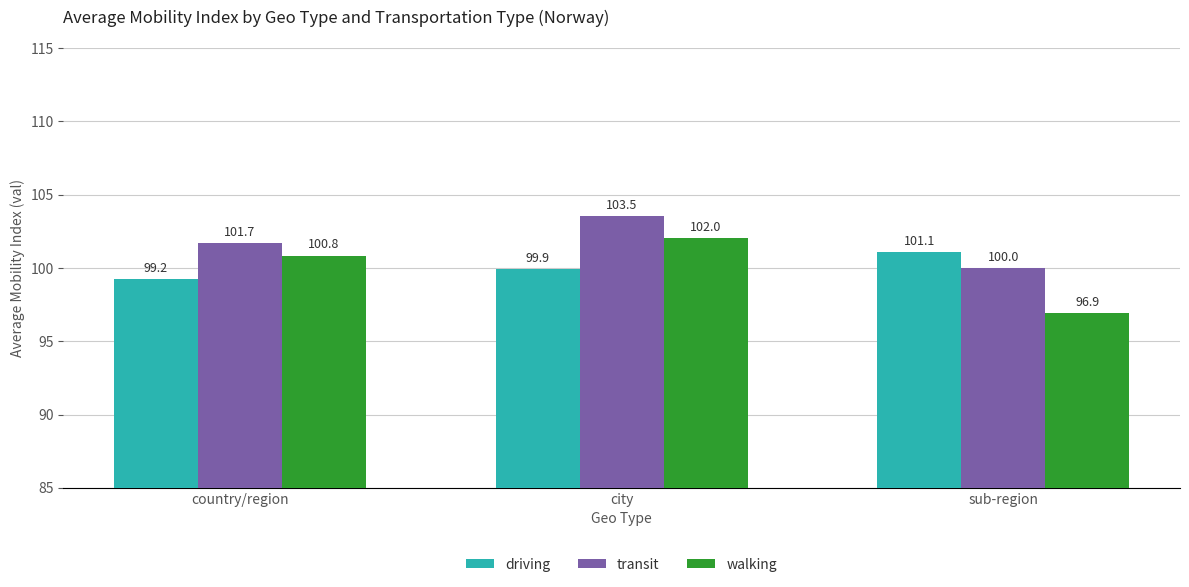

The transit series shows 179.0 at country/region. True or false?

False